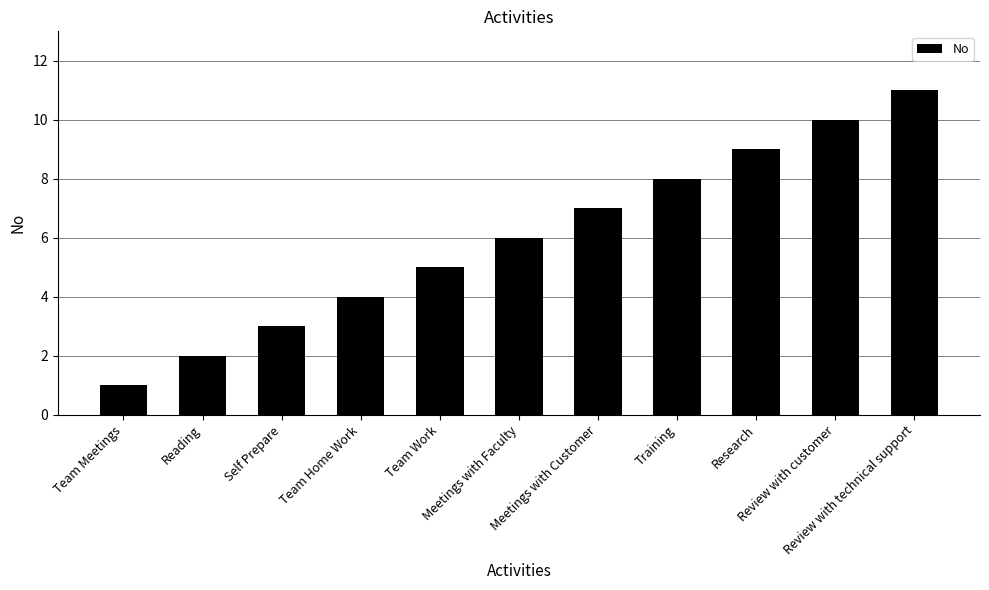

Which has a higher value, Review with technical support or Research?

Review with technical support